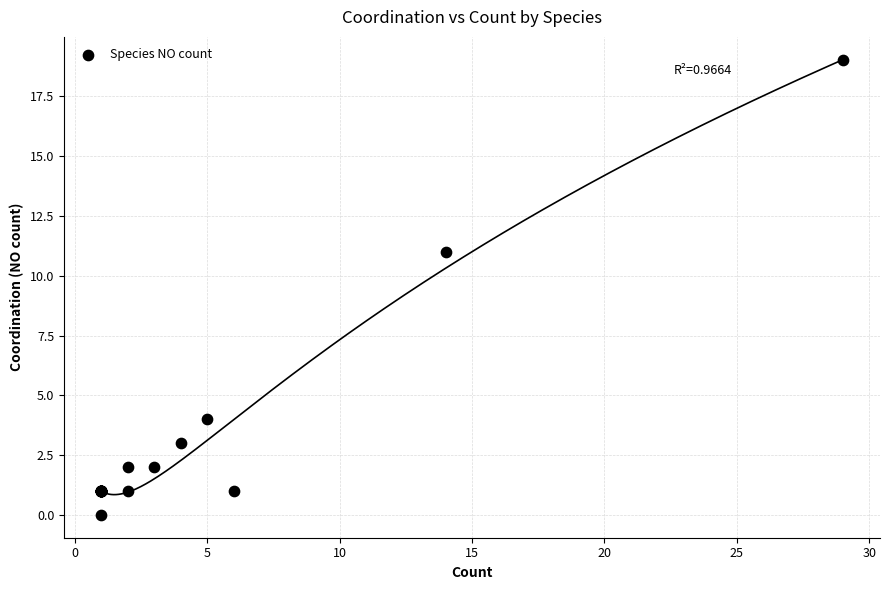

What Y value in the scatter plot is closest to 9?

11